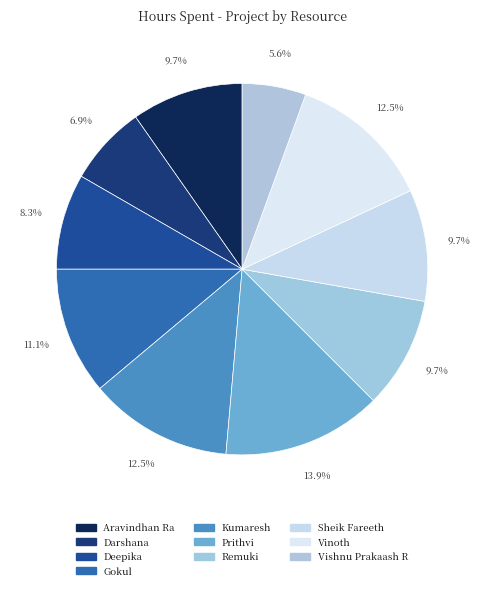

What percentage is the Prithvi slice, to the nearest percent?

14%